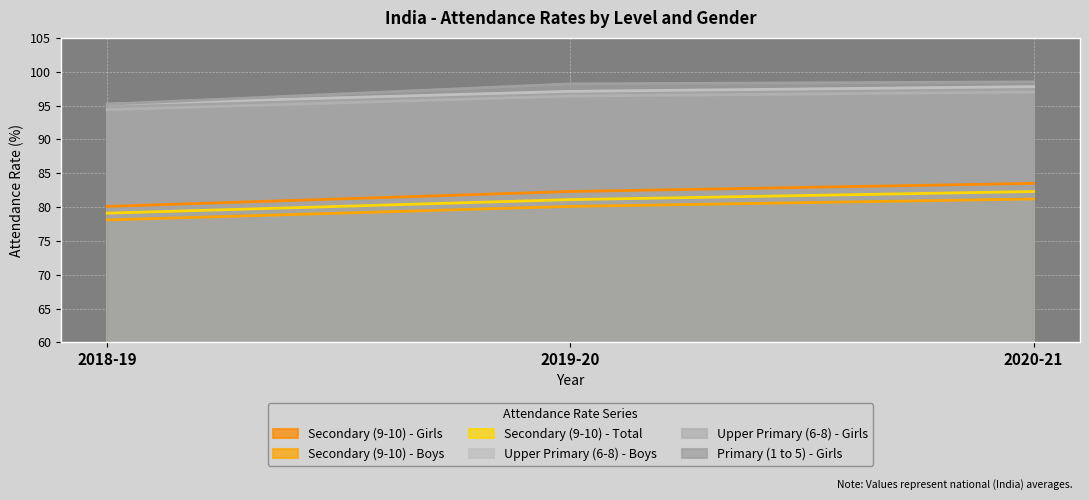

Rank the series at 2020-21 from highest to lowest value.

Primary (1 to 5) - Girls, Upper Primary (6-8) - Boys, Upper Primary (6-8) - Girls, Secondary (9-10) - Girls, Secondary (9-10) - Total, Secondary (9-10) - Boys